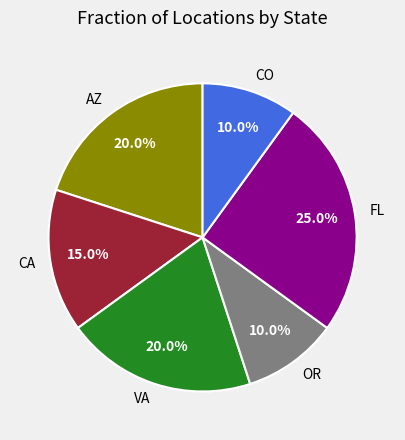

What is the largest slice in the pie chart?

FL